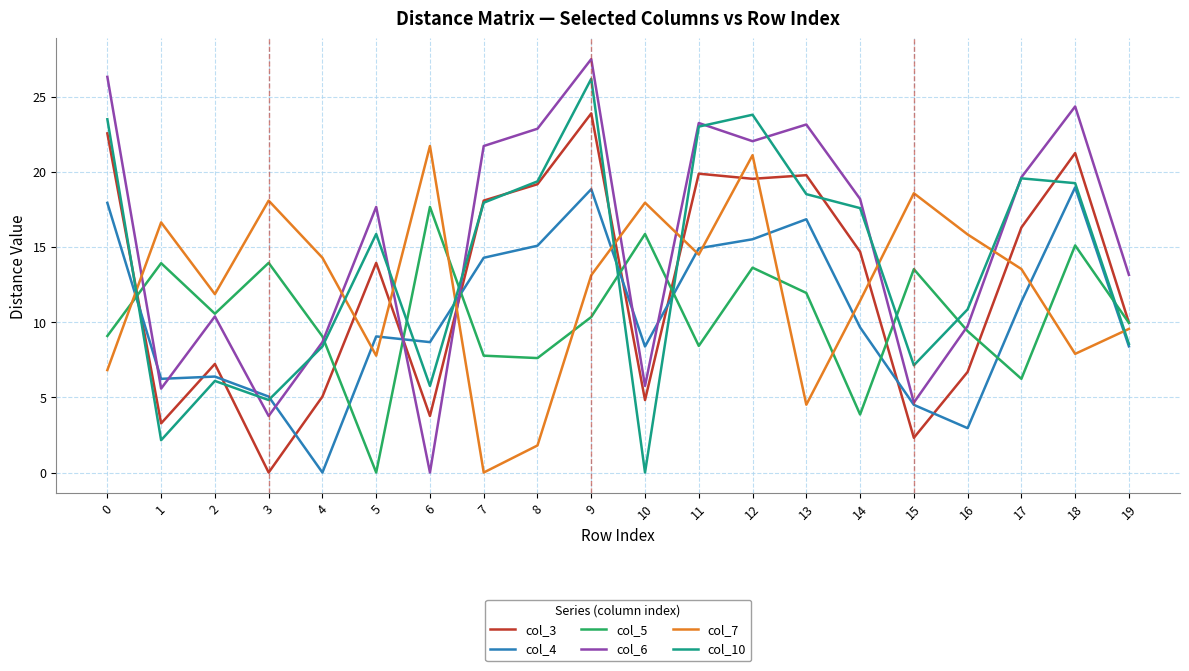

Which series has the largest total across all categories?

col_6